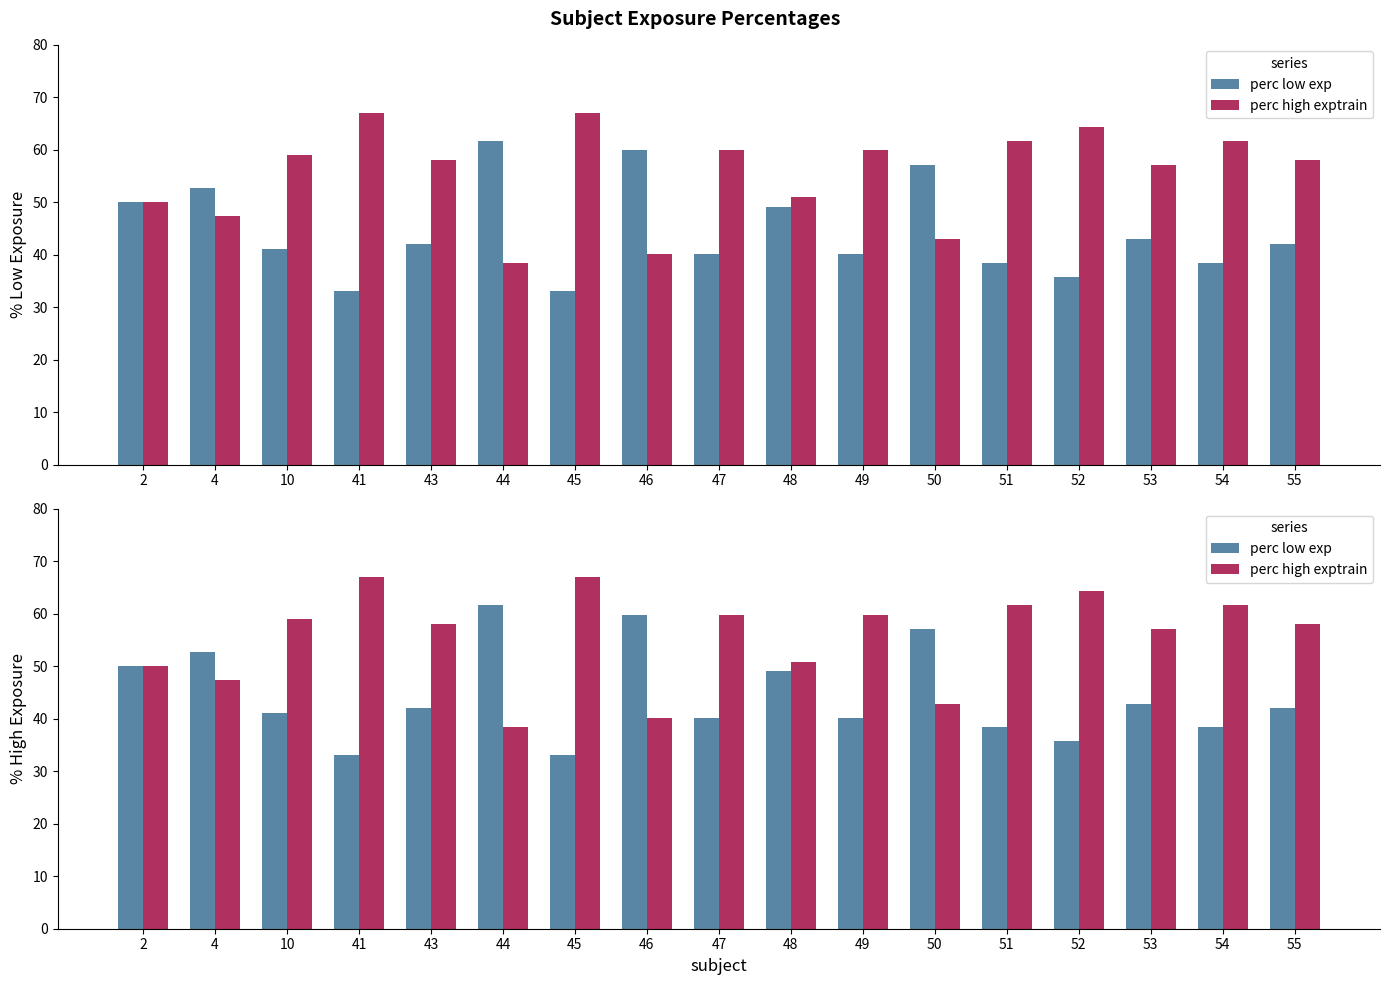

What is the minimum value for perc high exptrain?

38.4